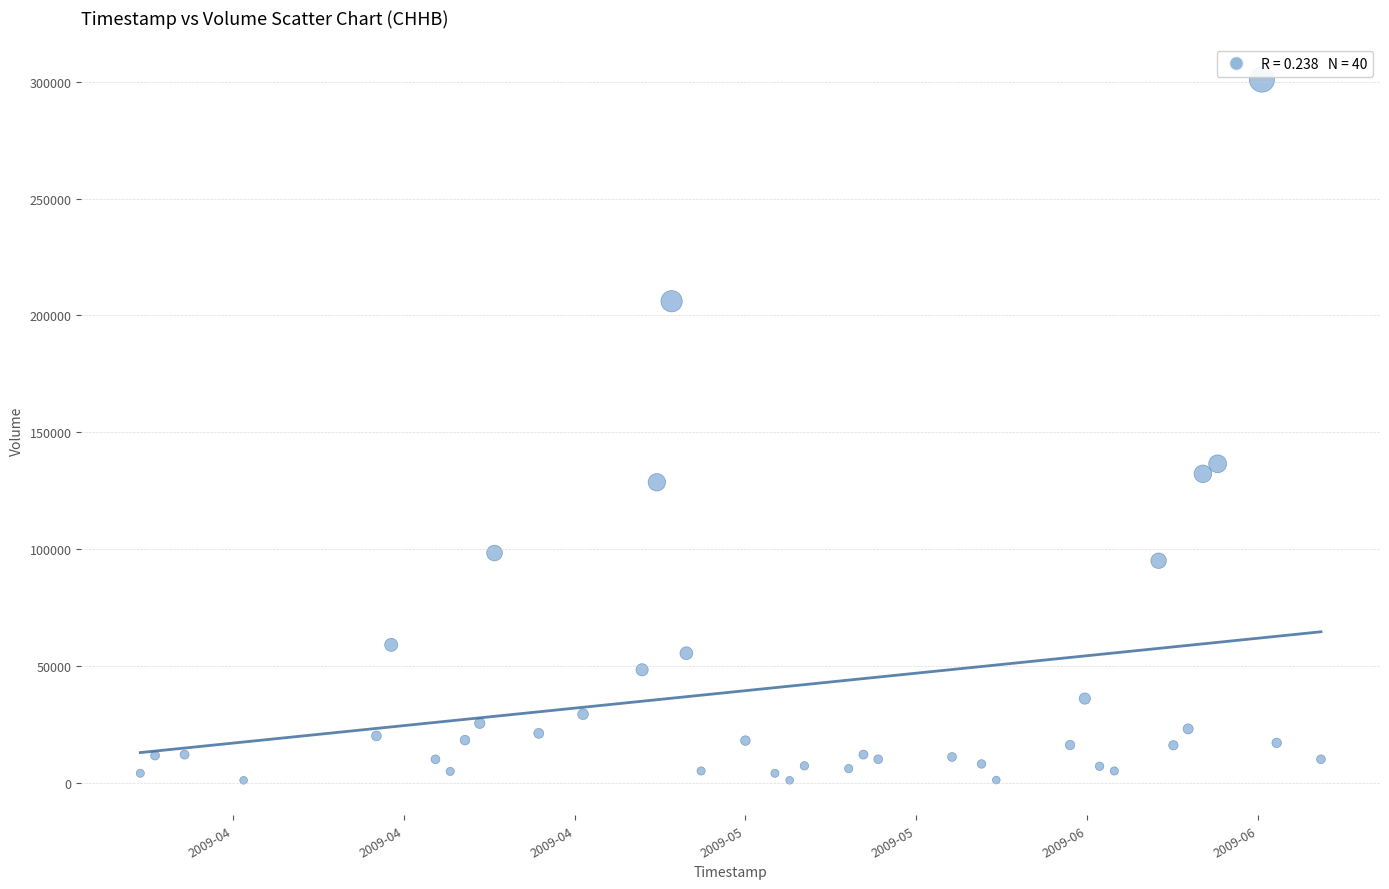

What is the range of X values (max minus min)?

6912000